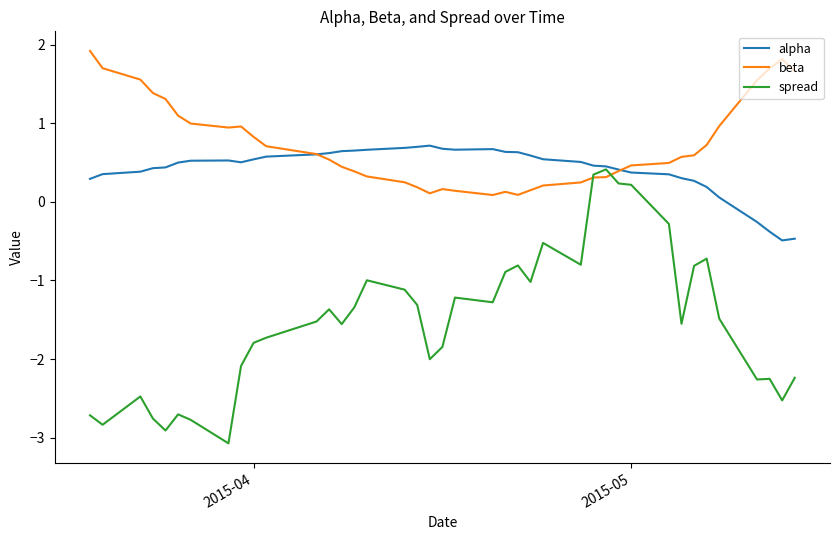

True or false: spread has more than 1 interior local peaks.

True